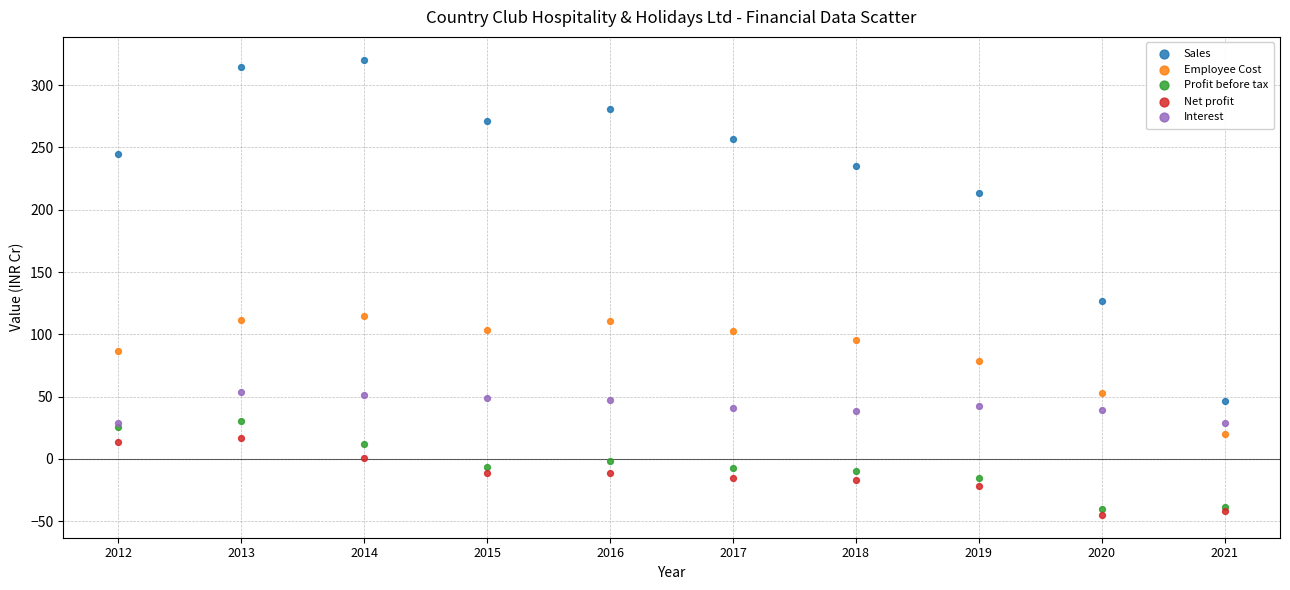

Which series has the widest spread of Y values?

Sales